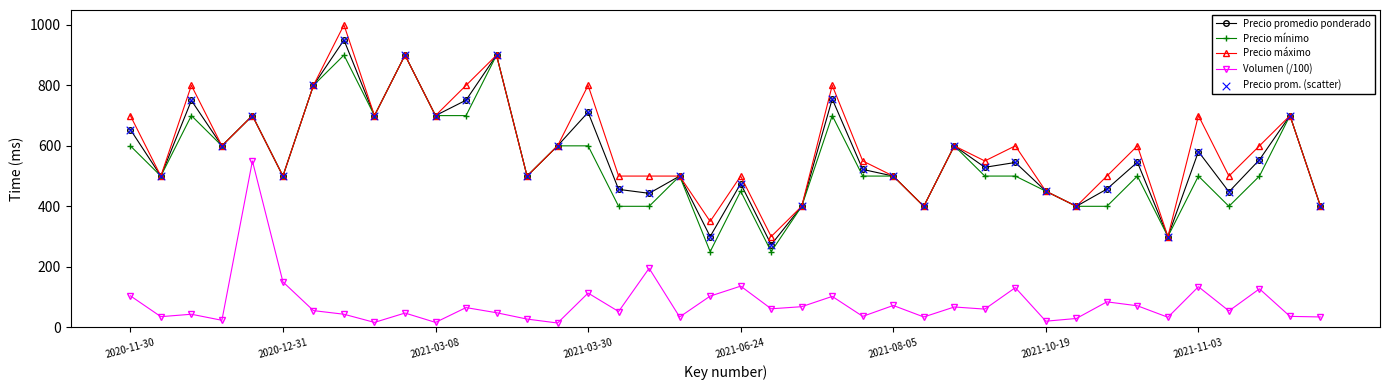

Which series has the largest range (max minus min)?

Precio máximo